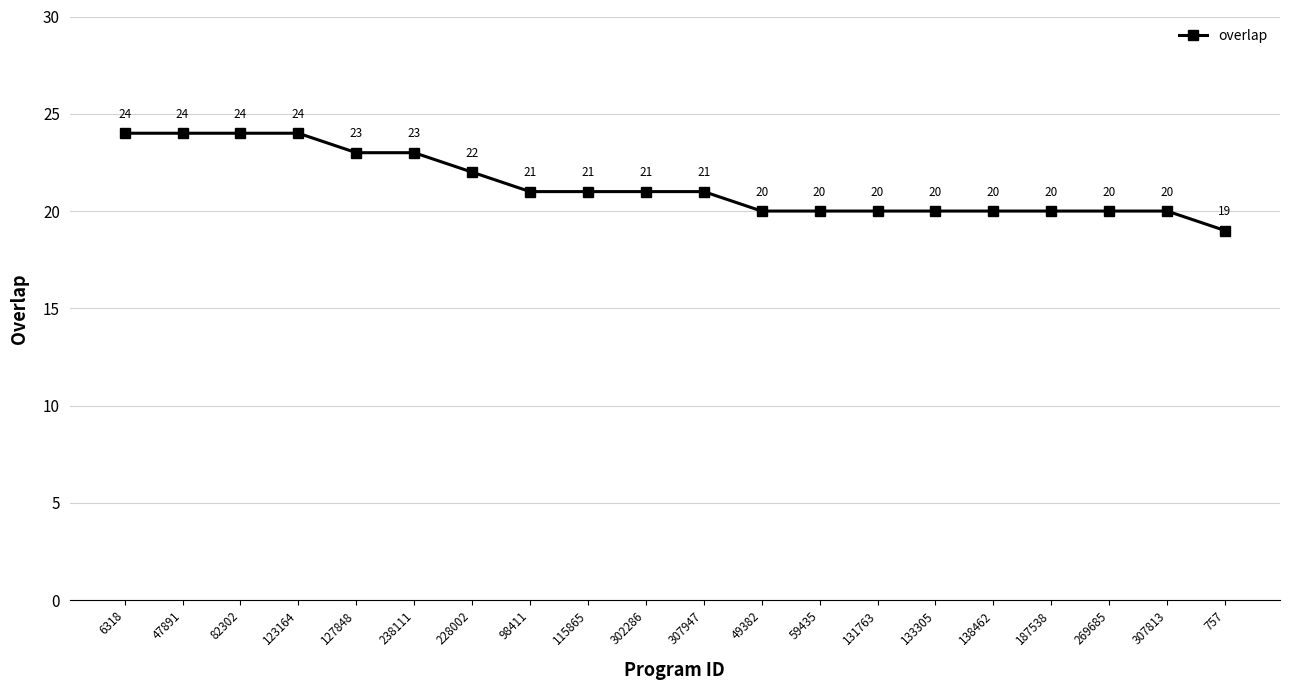

Reading left to right, extract all data points from this chart.

6318=24	47891=24	82302=24	123164=24	127848=23	238111=23	228002=22	98411=21	115865=21	302286=21	307947=21	49382=20	59435=20	131763=20	133305=20	138462=20	187538=20	269685=20	307813=20	757=19